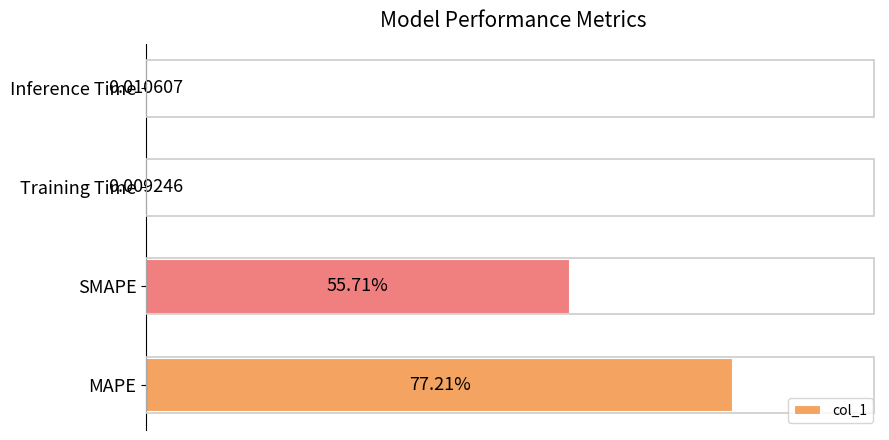

Which has a higher value, MAPE or Inference Time?

MAPE